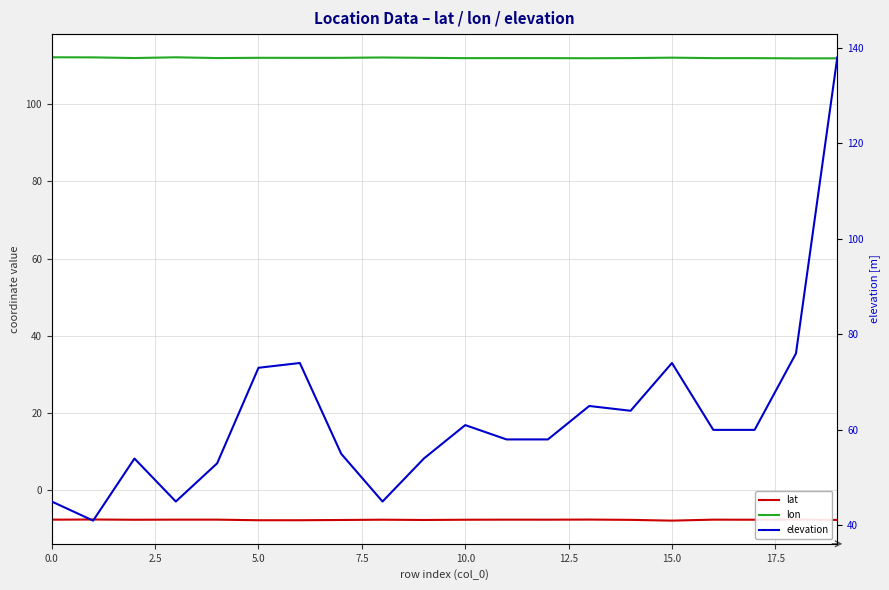

List the series in order of their overall mean, lowest first.

lat, elevation, lon